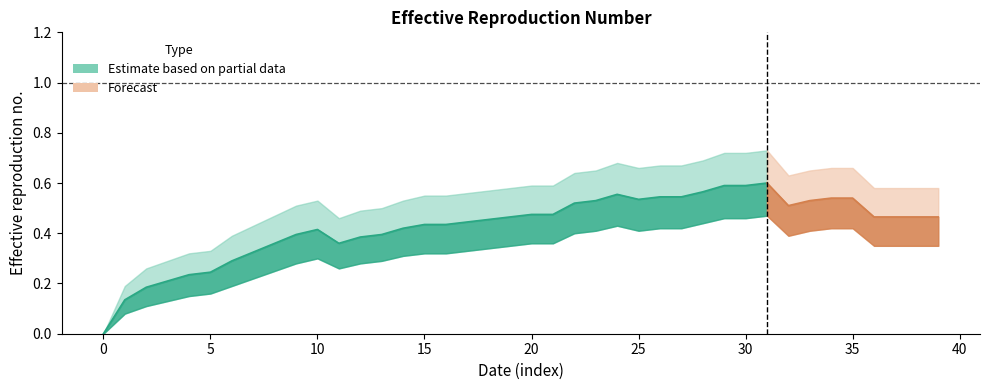

What is the average value of the lower_band series?

0.3